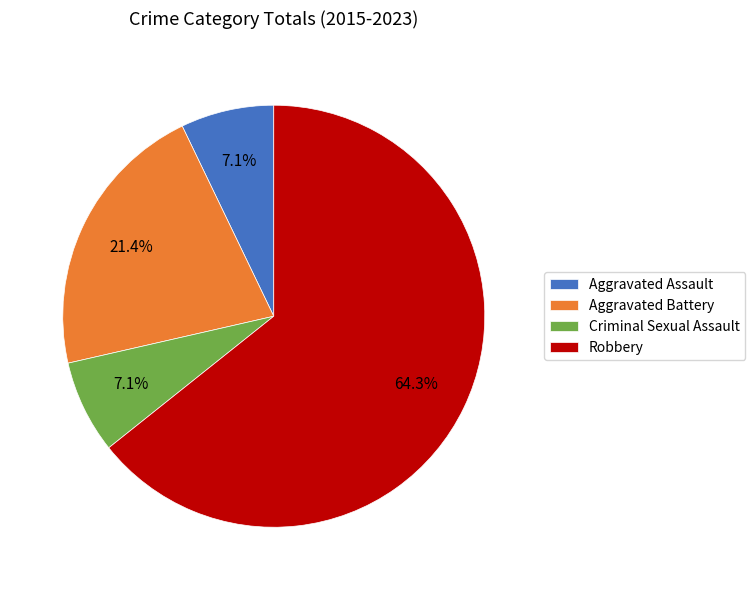

Which category accounts for the majority?

Robbery